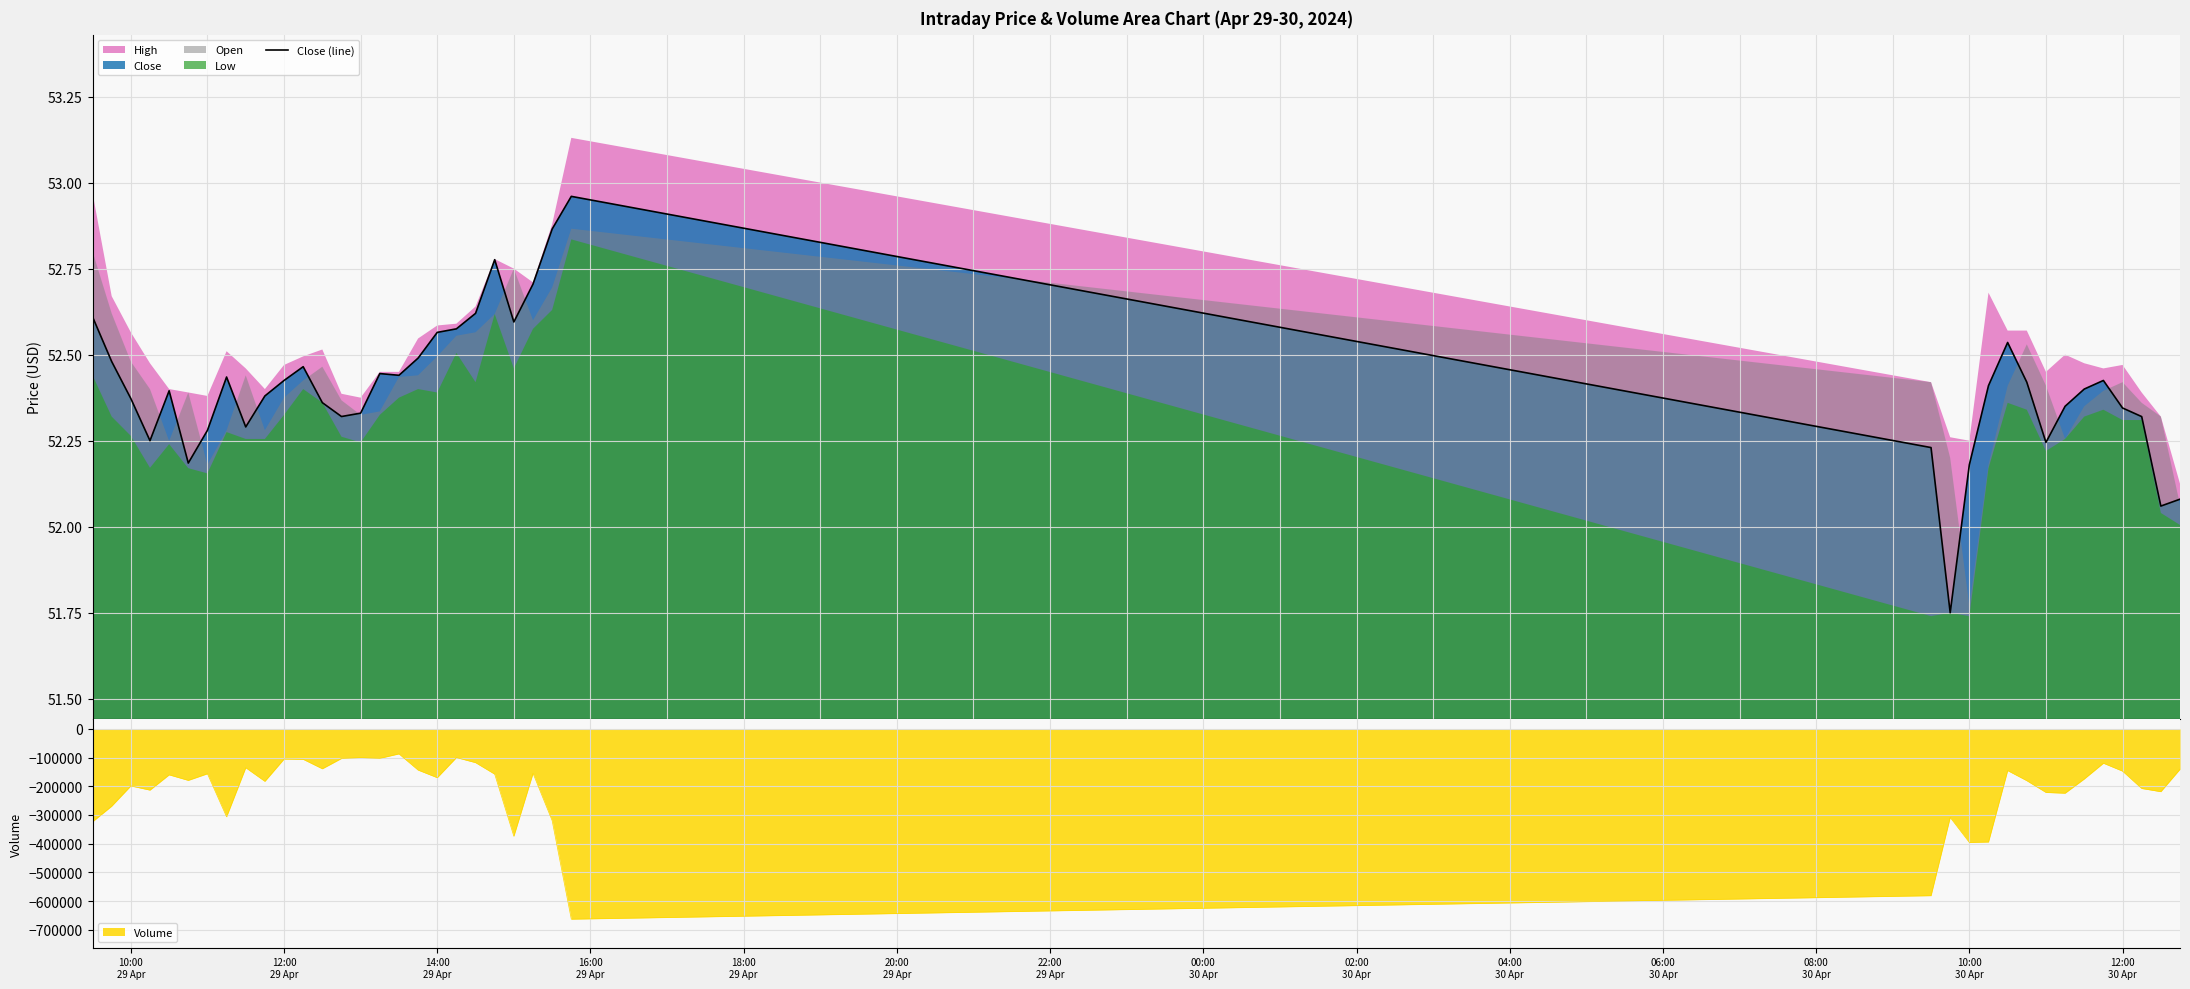

Reading left to right, extract all data points from this chart.

52.6	52.5	52.4	52.2	52.4	52.2	52.3	52.4	52.3	52.4	52.4	52.5	52.4	52.3	52.3	52.4	52.4	52.5	52.6	52.6	52.6	52.8	52.6	52.7	52.9	53.0	52.2	51.8	52.2	52.4	52.5	52.4	52.2	52.3	52.4	52.4	52.3	52.3	52.1	52.1